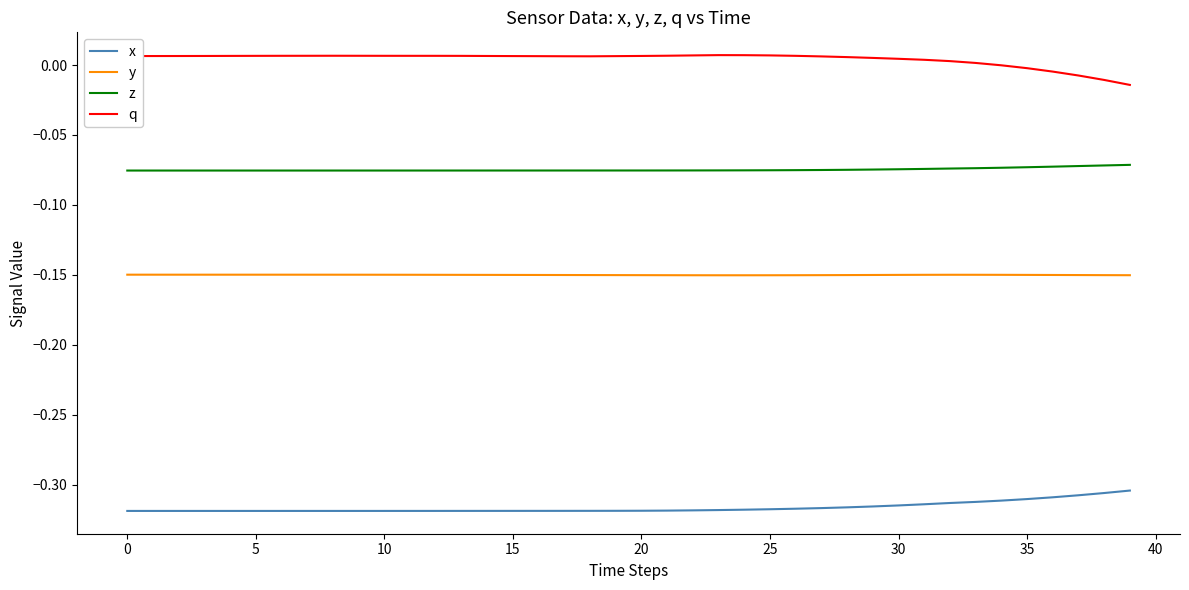

Rank the series by their maximum value, from highest to lowest.

q, z, y, x